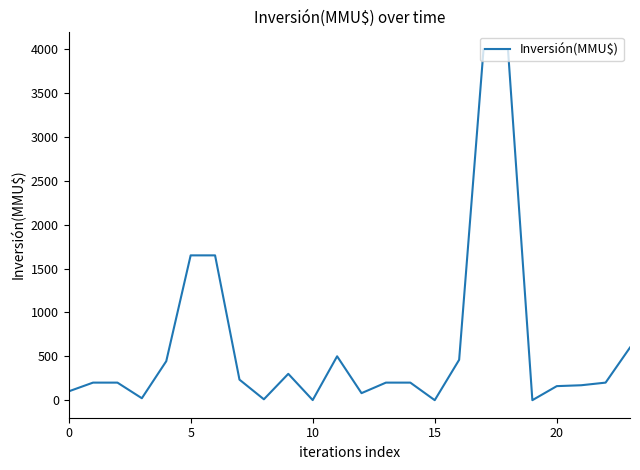

What is the greatest value displayed?

4000